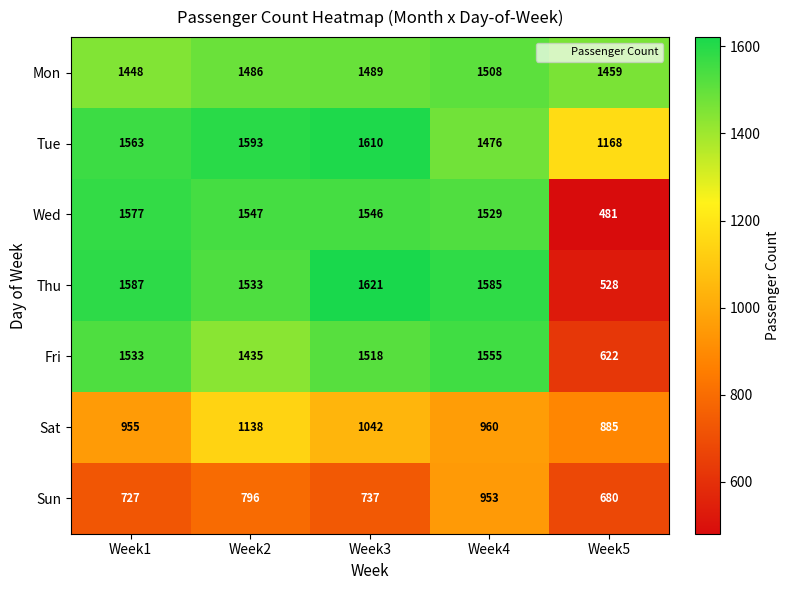

What is the difference between the maximum and second lowest values in the Mon series?

49